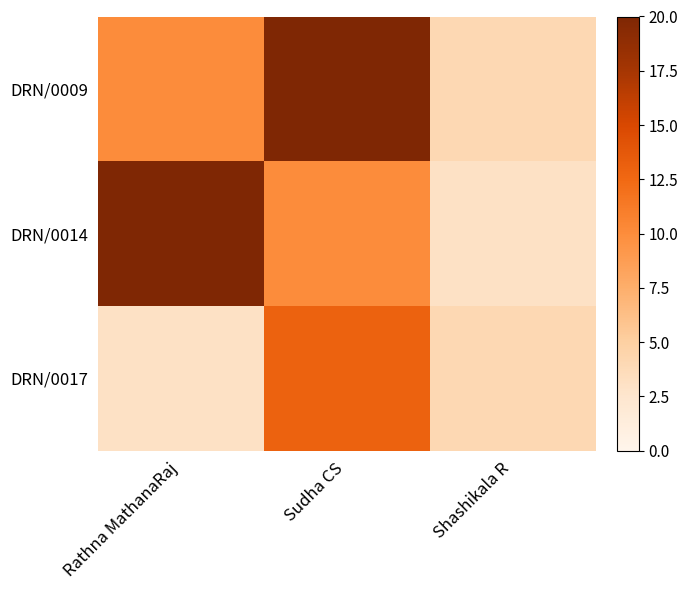

Reading right to left, extract all data points from this chart.

DRN/0009: Shashikala R=4	Sudha CS=20	Rathna MathanaRaj=10
DRN/0014: Shashikala R=3	Sudha CS=10	Rathna MathanaRaj=20
DRN/0017: Shashikala R=4	Sudha CS=13	Rathna MathanaRaj=3